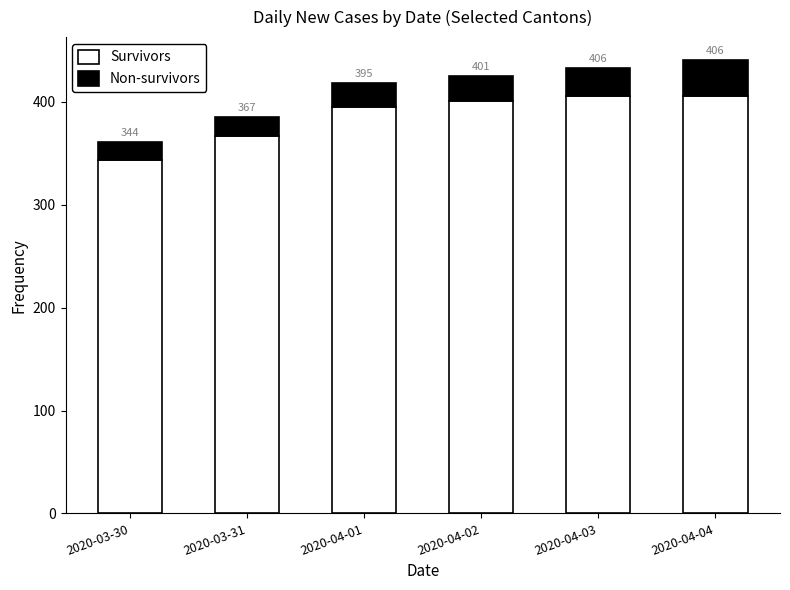

What is the sum of all Survivors values?

2319